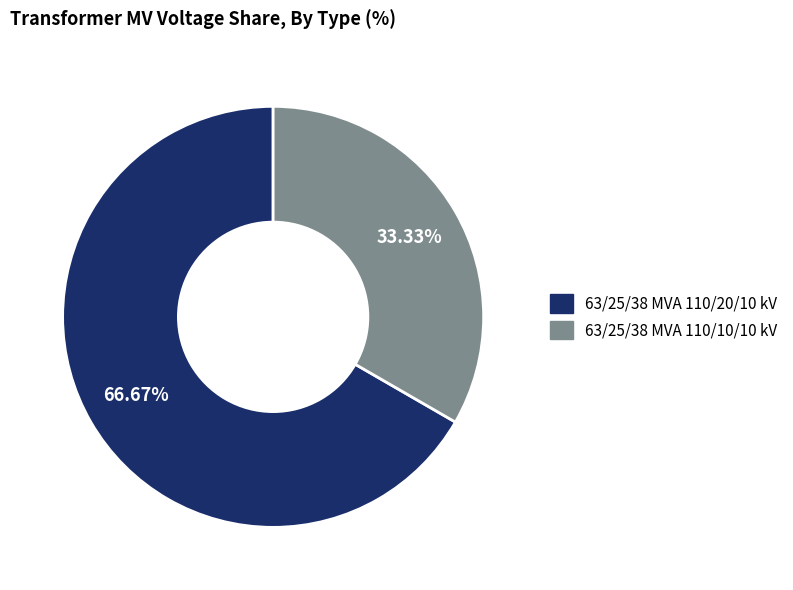

What is the largest slice in the pie chart?

63/25/38 MVA 110/20/10 kV